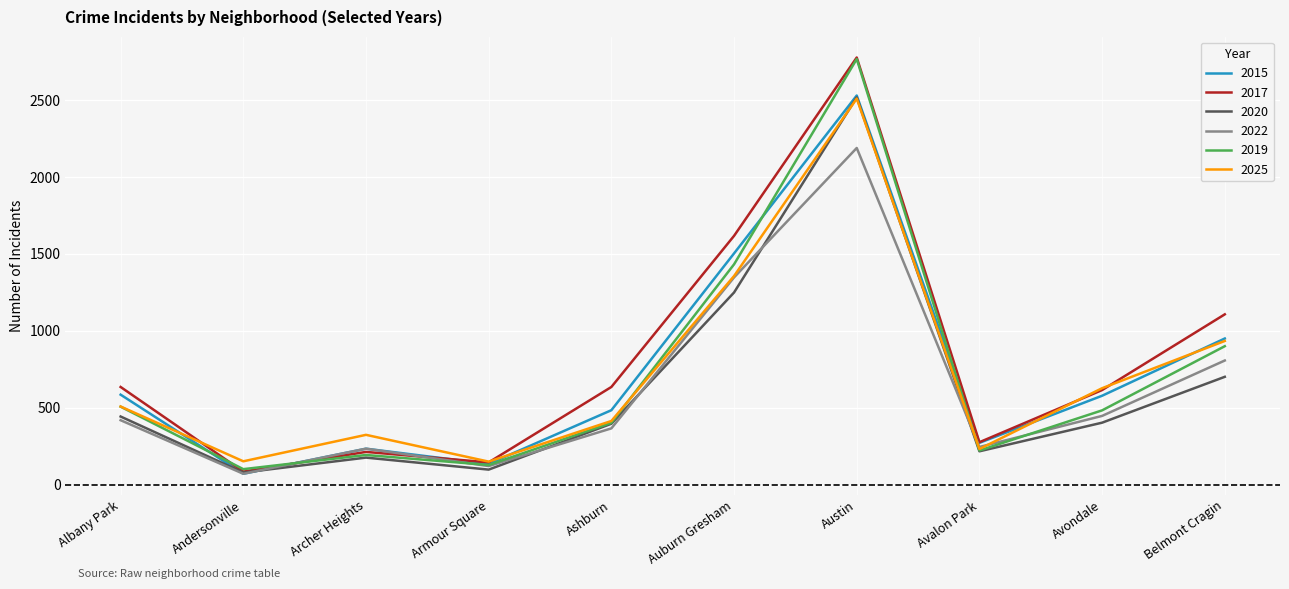

How many interior local peaks does the 2020 series have?

2